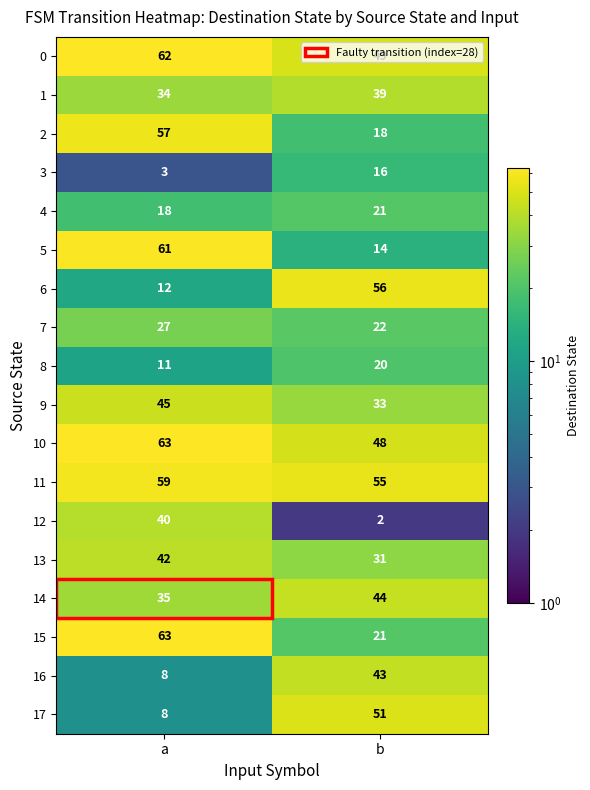

What is the spread (max minus min) of values at b?

54